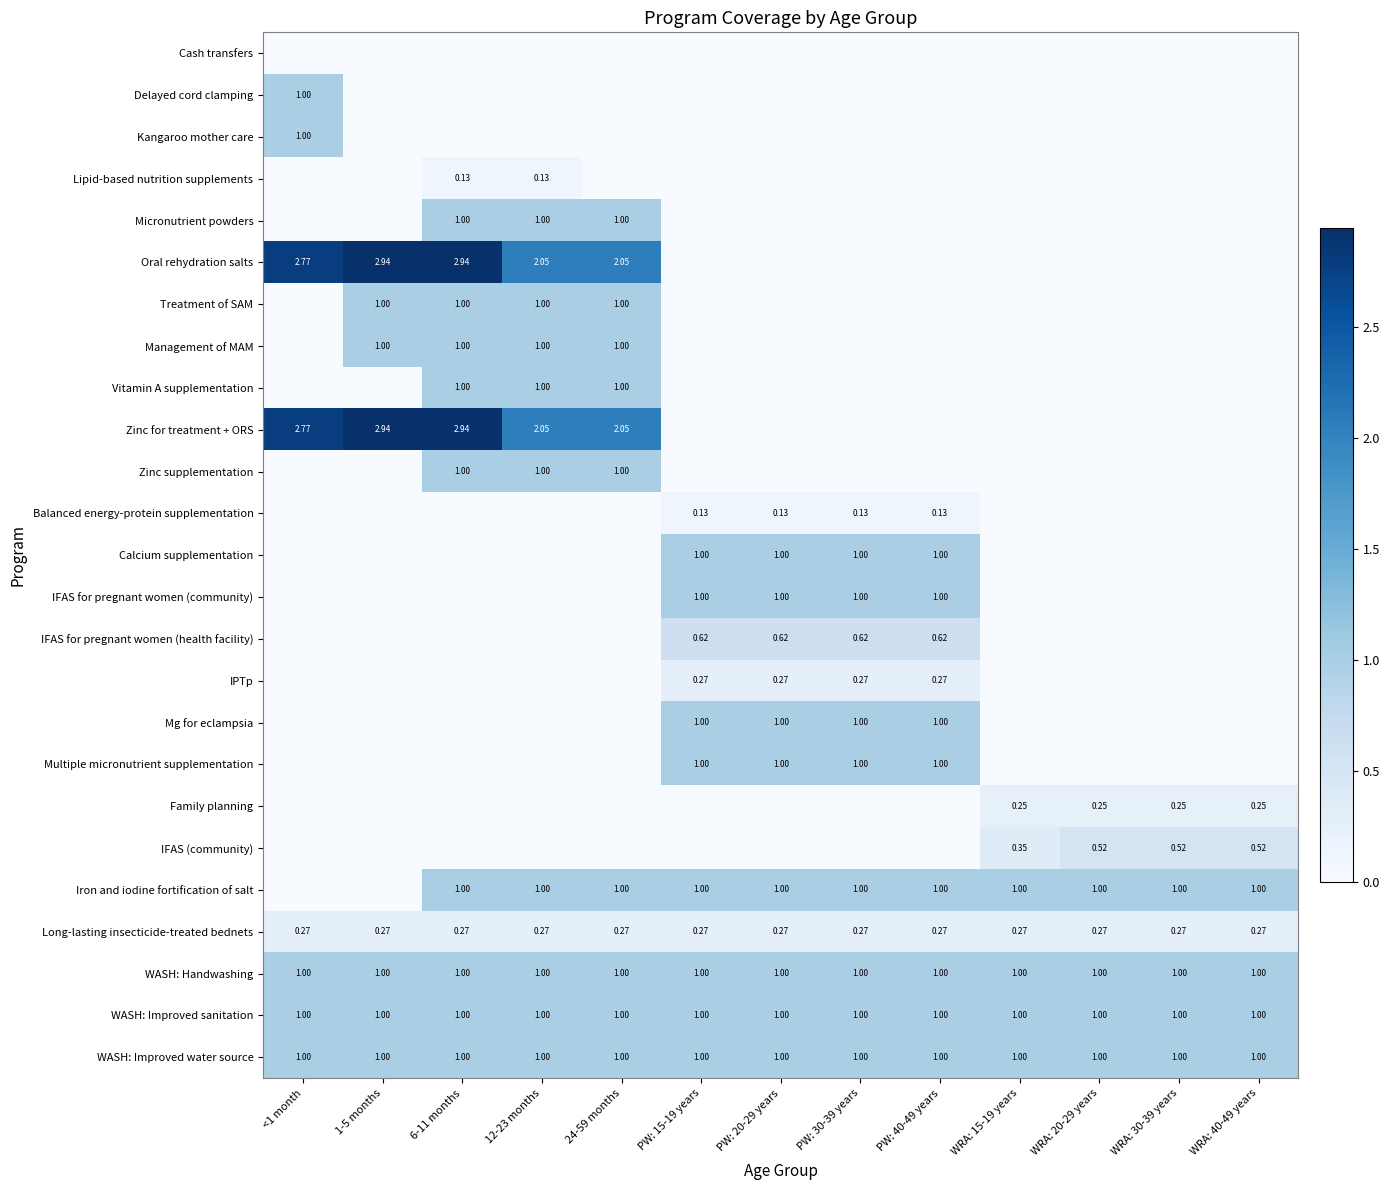

What is the total value across all series at PW: 15-19 years?

9.3